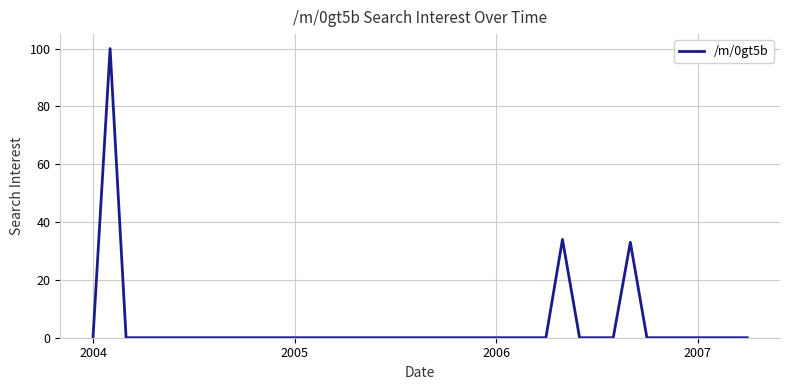

What is the difference between the maximum and minimum values?

100